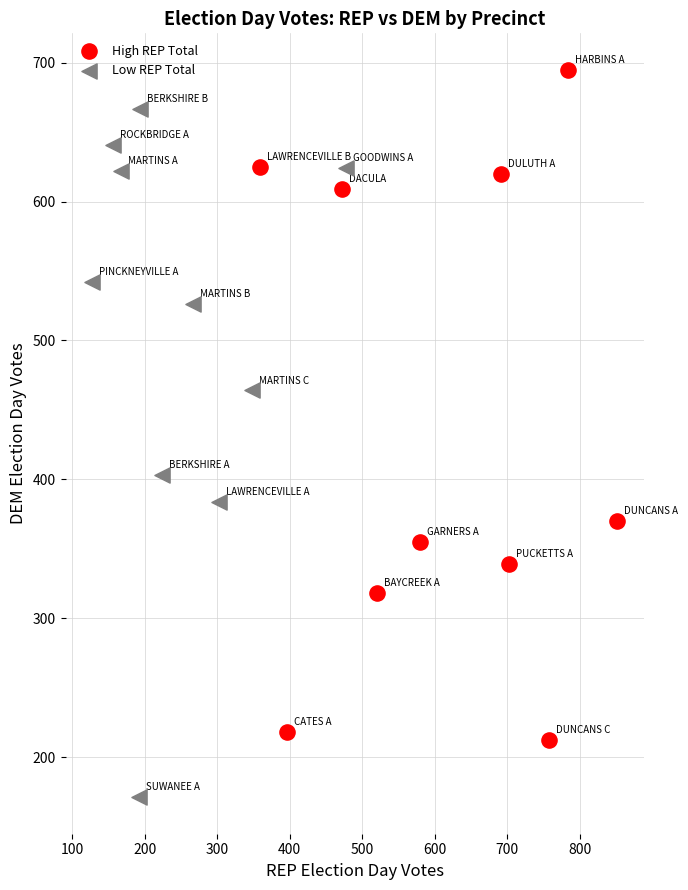

Which series reaches the minimum Y coordinate?

Low REP Total